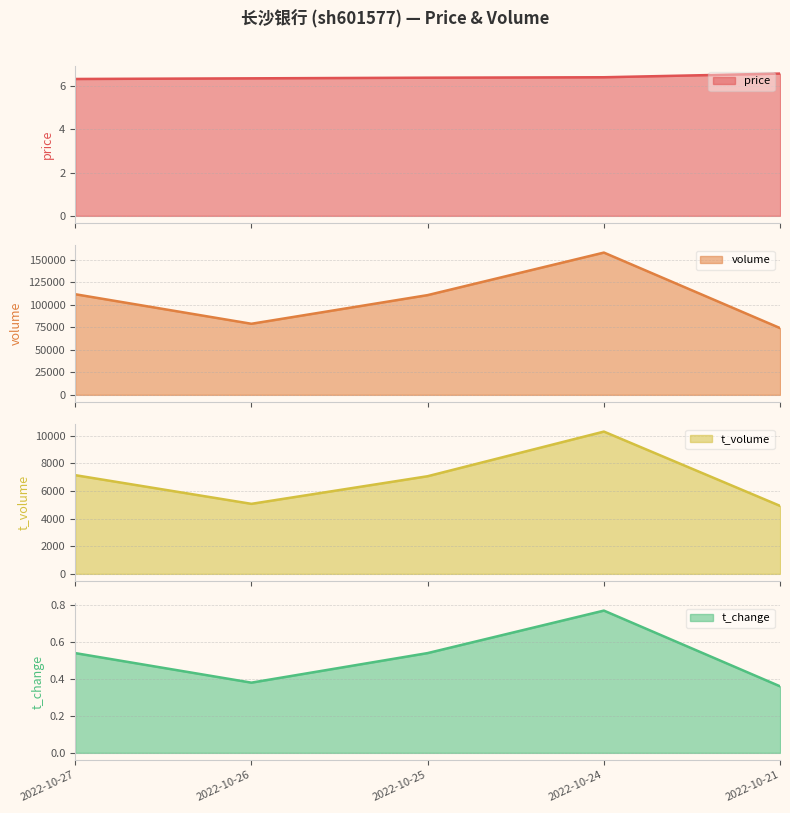

Rank the series by their maximum value, from highest to lowest.

volume, t_volume, price, t_change